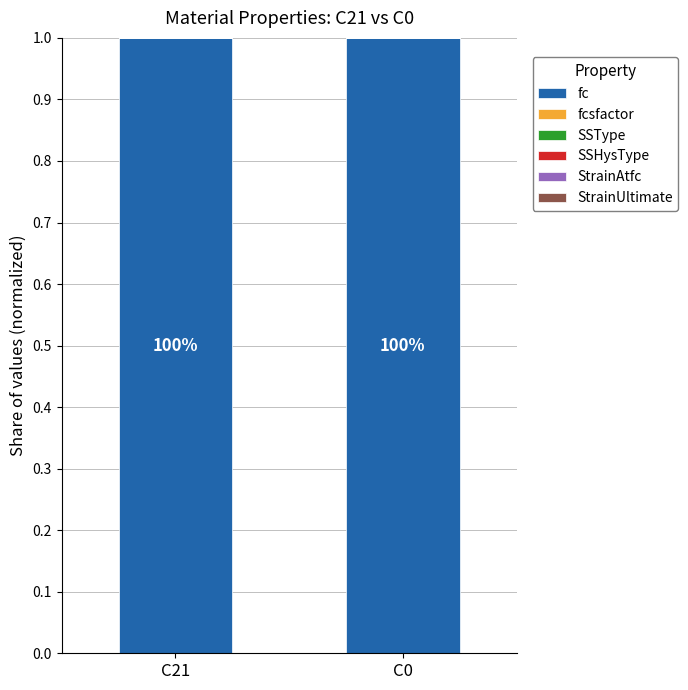

Is it true that fc equals 0.6 at C0?

False